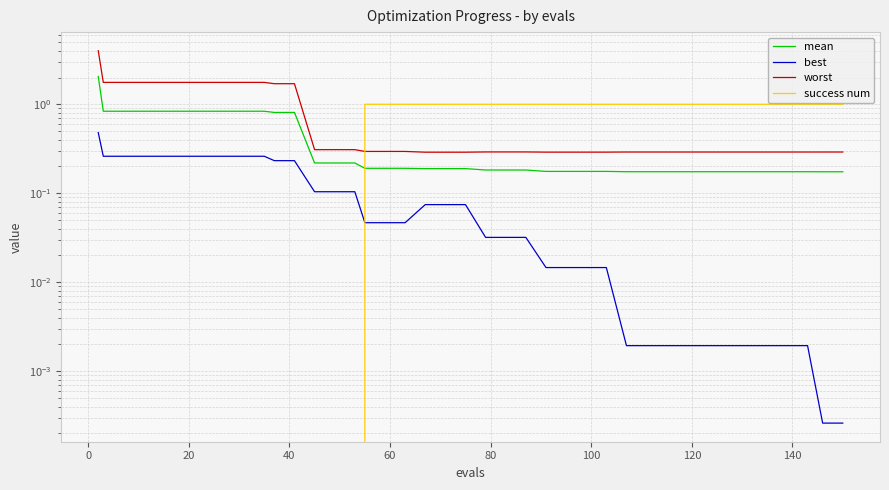

How many lines are shown in the chart?

4